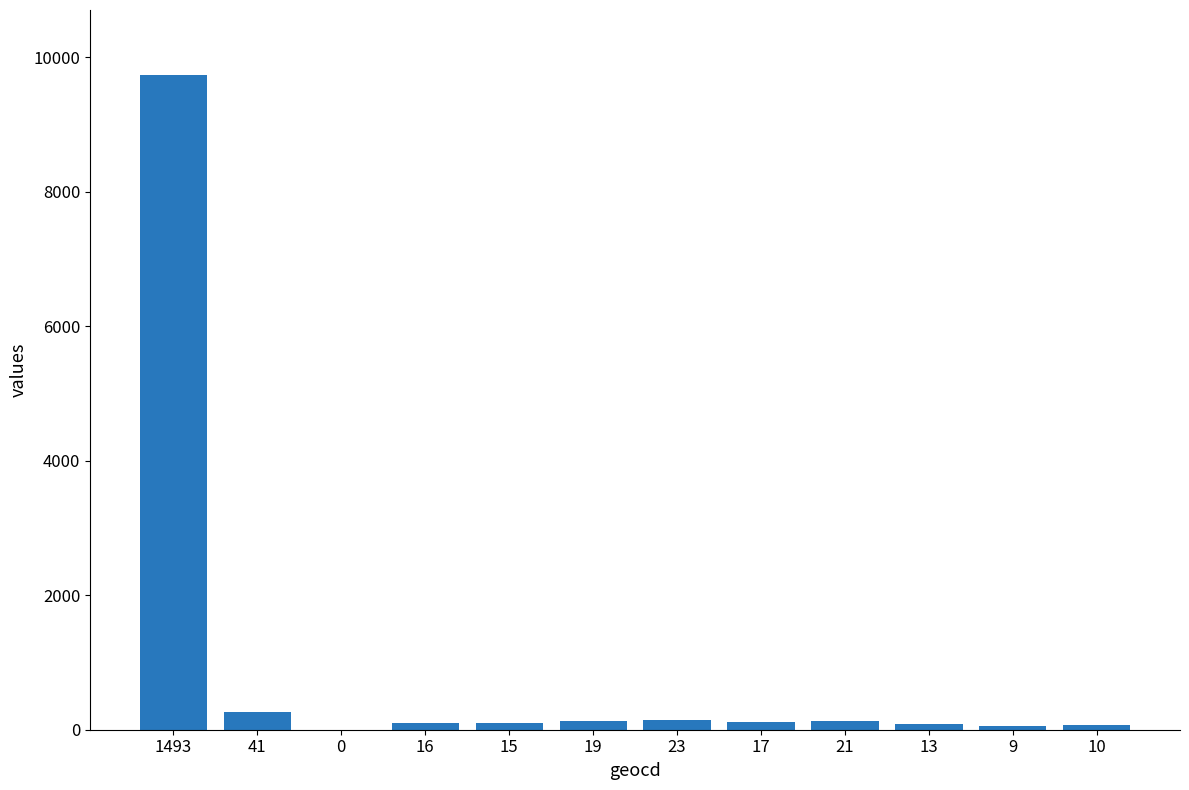

At which label does the data first exceed 110?

1493